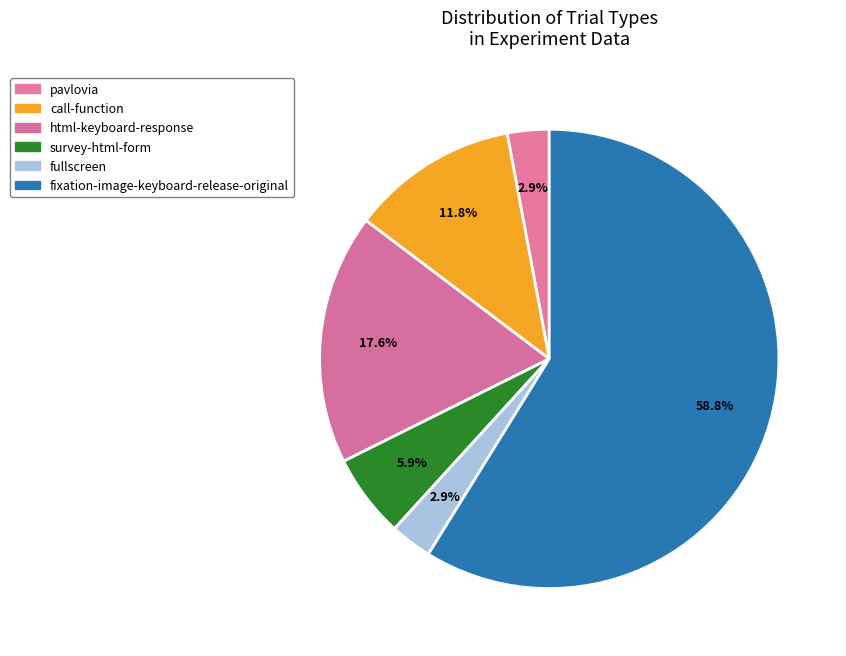

To the nearest percent, what portion does call-function represent?

12%